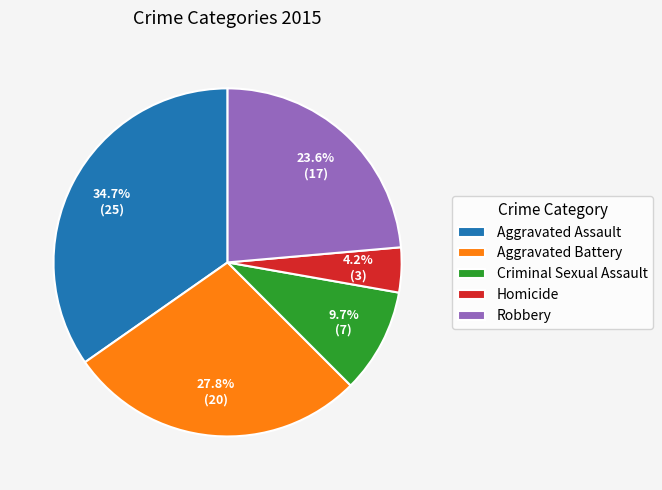

Rank the categories by value from highest to lowest.

Aggravated Assault, Aggravated Battery, Robbery, Criminal Sexual Assault, Homicide